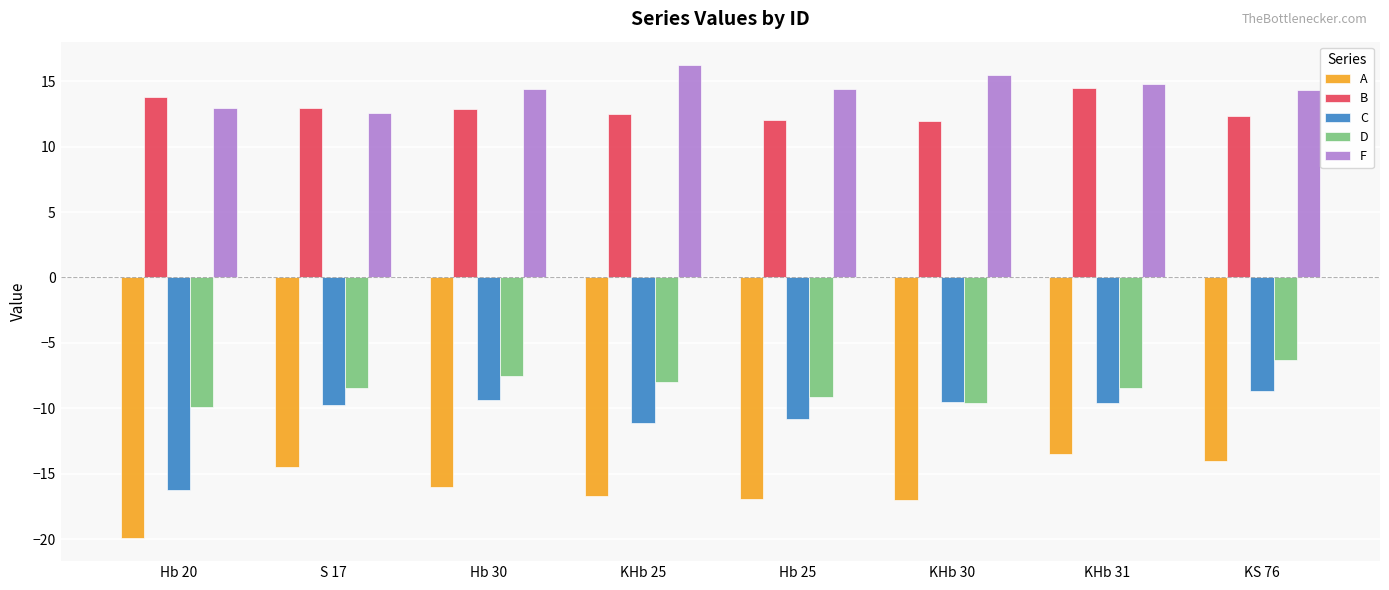

What is the value of the A bar at the 3rd from the left?

-16.0